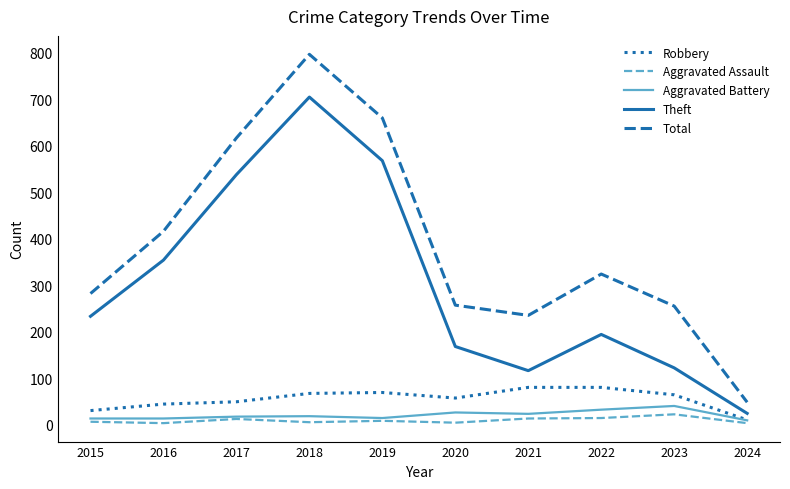

Is it true that Theft equals 194 at 2022?

True